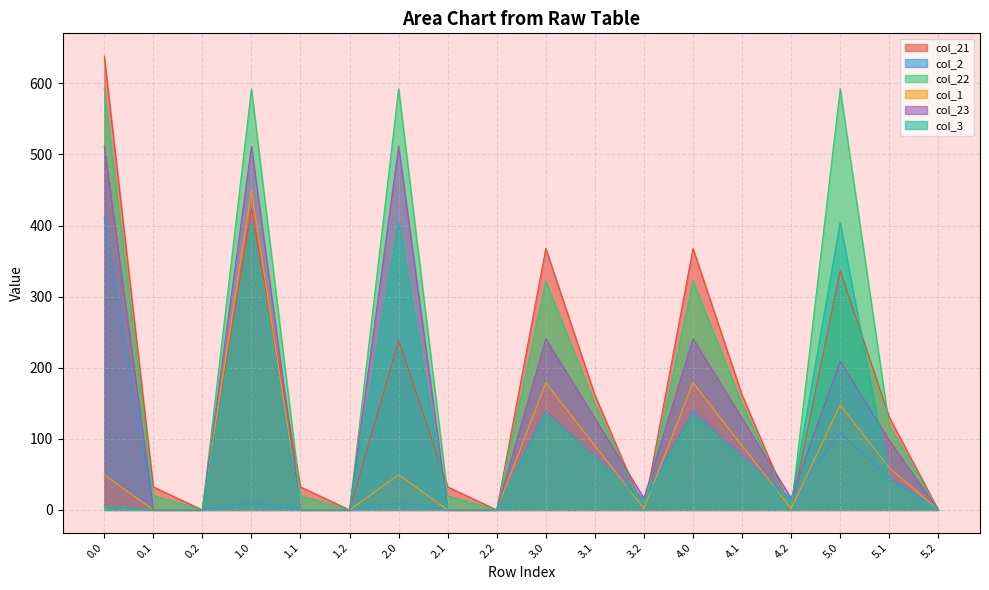

The value of col_22 at 2.0 is 592.3. True or false?

True